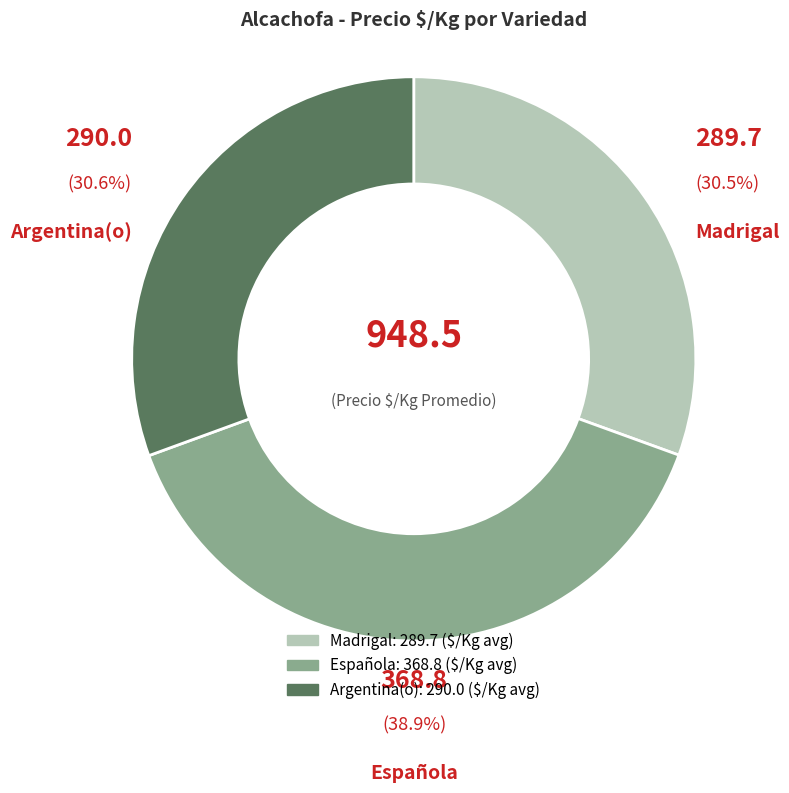

Approximately how many times larger is the value at Madrigal compared to Española?

0.8